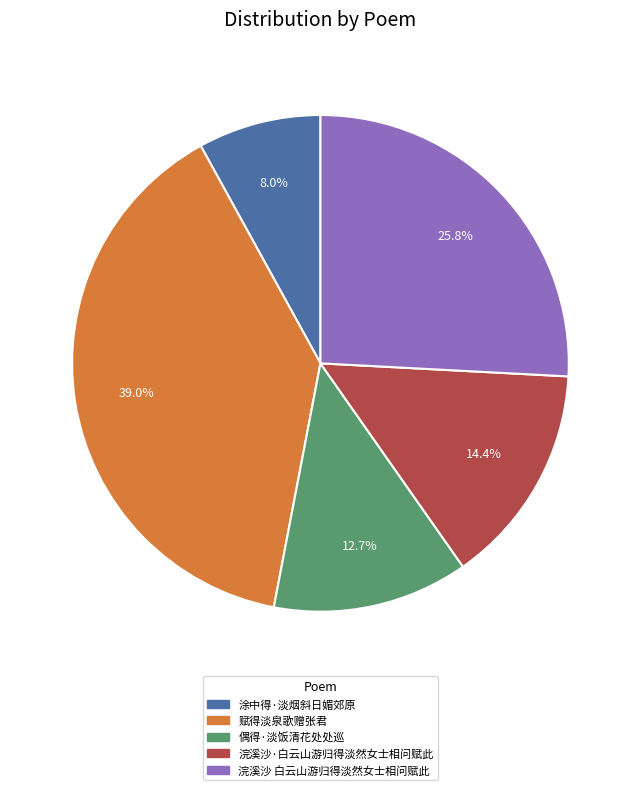

Is there any slice that represents more than half of the pie?

No